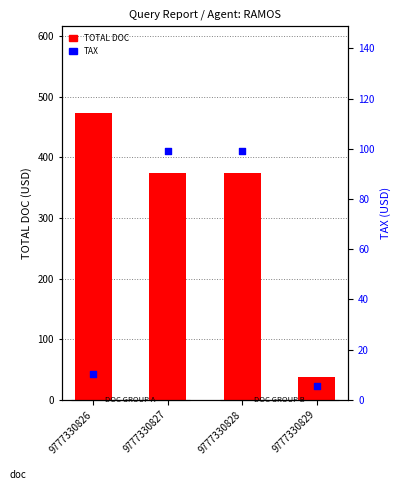

What is the total value across all series at 9777330827?

474.2